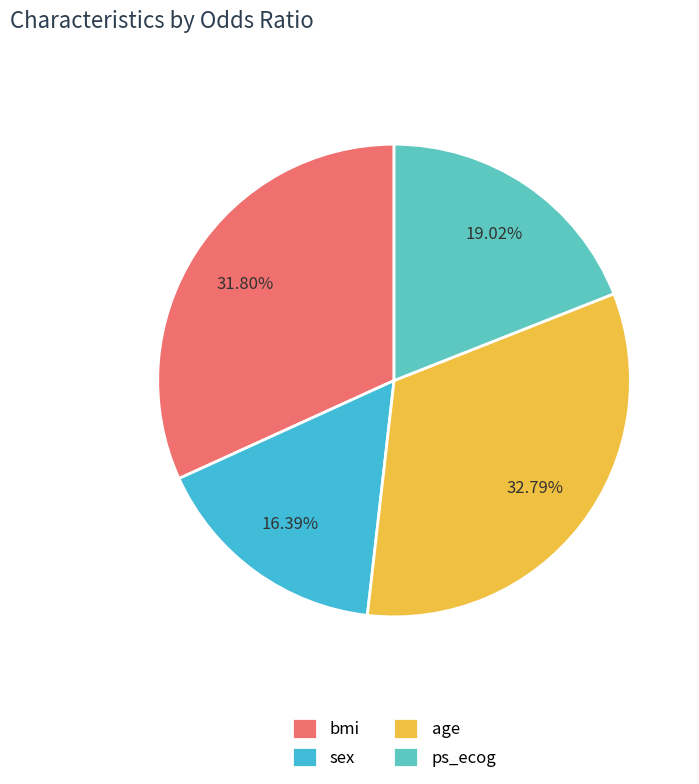

To the nearest percent, what portion does bmi represent?

32%